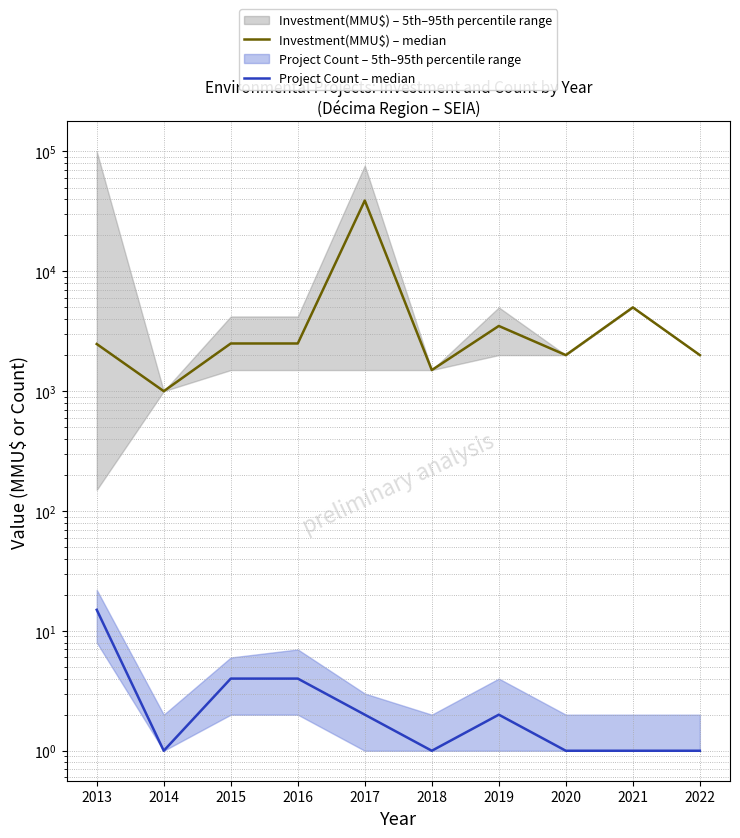

True or false: Investment(MMU$) – median and Project Count – median intersect in this chart.

False